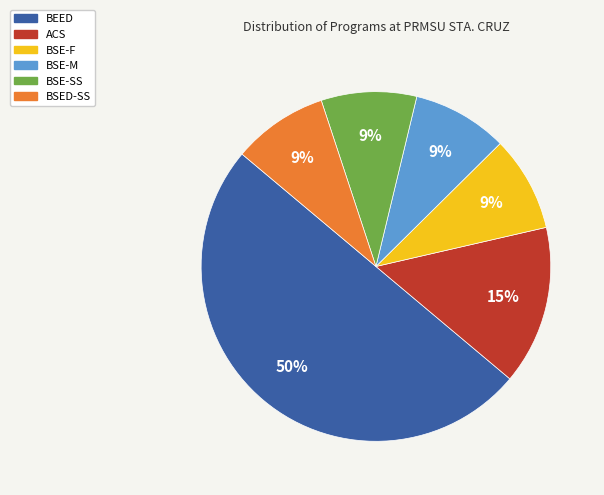

To the nearest percent, what is the average slice percentage?

17%